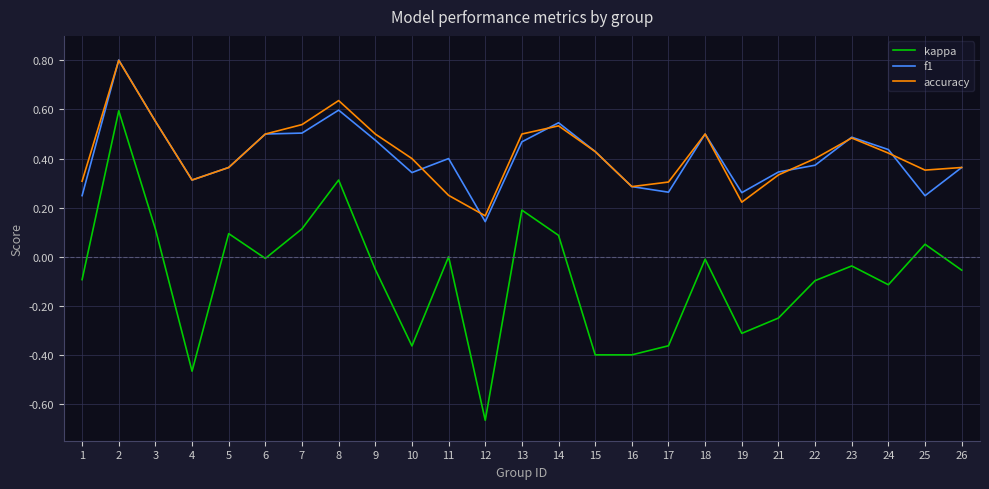

The f1 series shows 0.6 at 8. True or false?

True